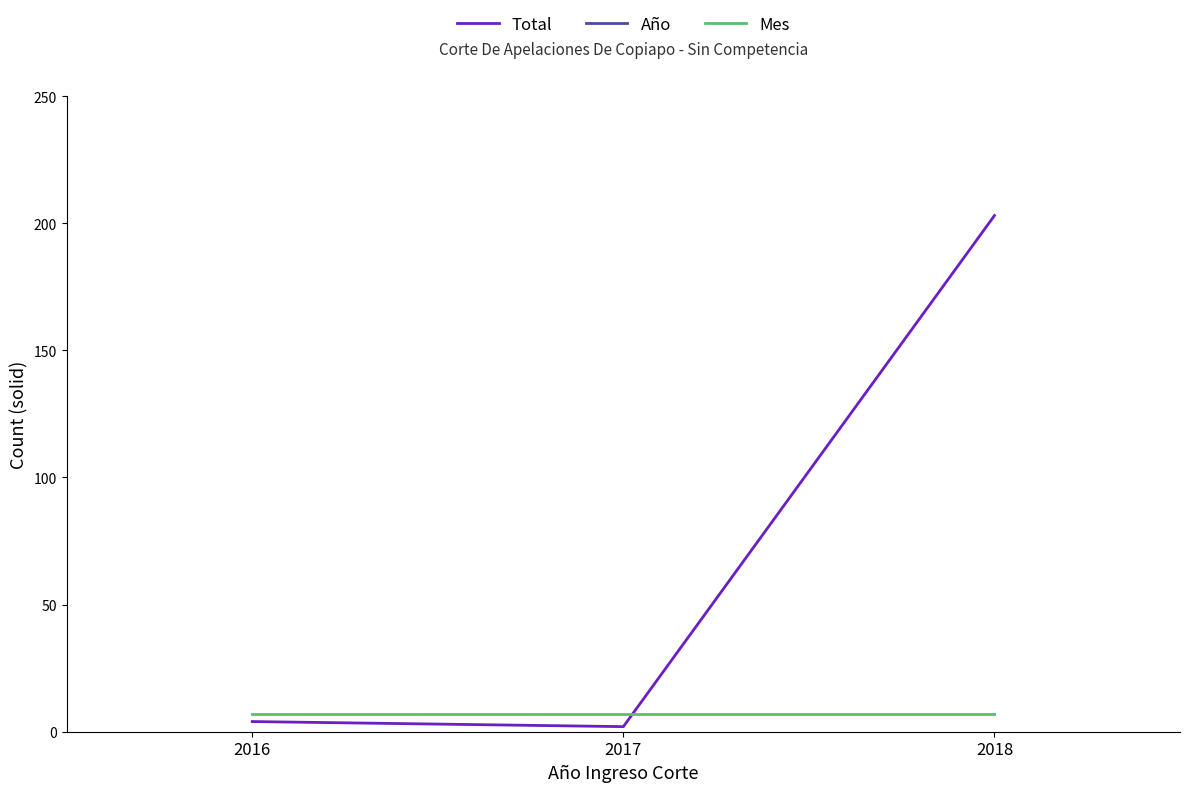

Reading left to right, what are all the values shown in this chart?

Total: 2018=203	2017=2	2016=4
Año: 2018=2018	2017=2017	2016=2016
Mes: 2018=7	2017=7	2016=7